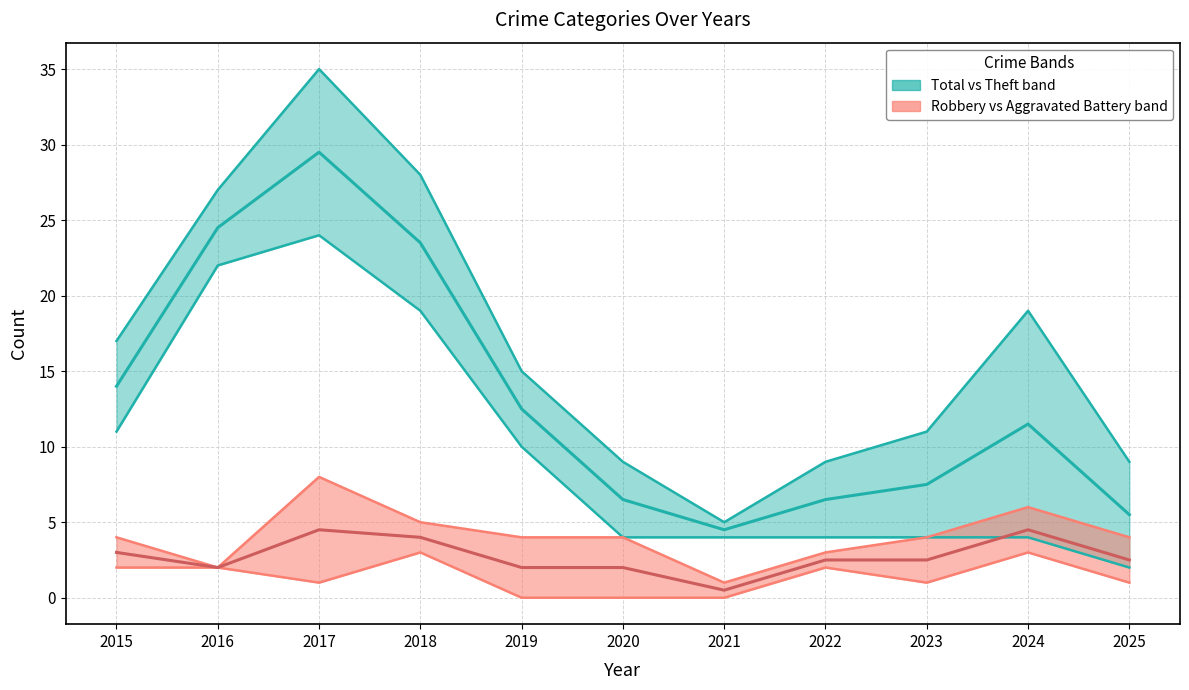

List the series in order of their overall mean, highest first.

Median Theft–Total band, Median Robbery–AggBattery band